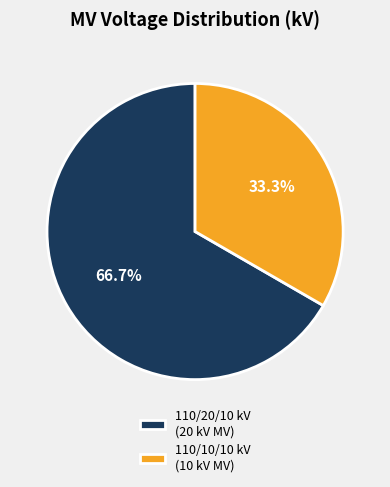

Which slice represents more than half of the pie?

110/20/10 kV (20 kV MV)